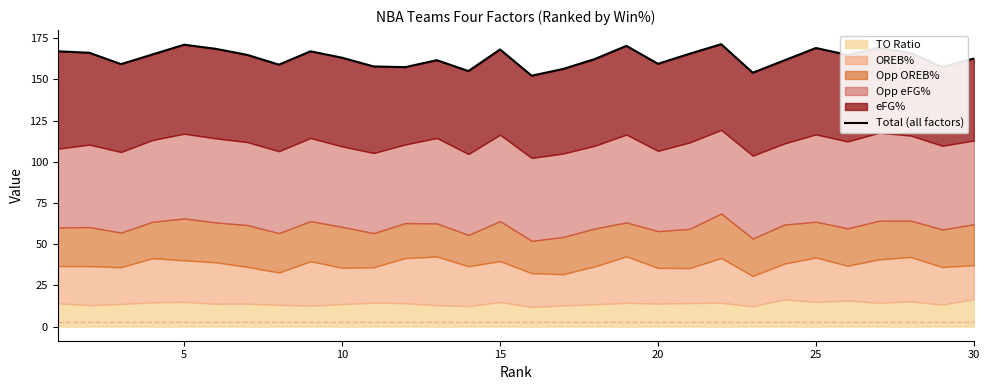

True or false: the data shows 51.9 at 0.

False